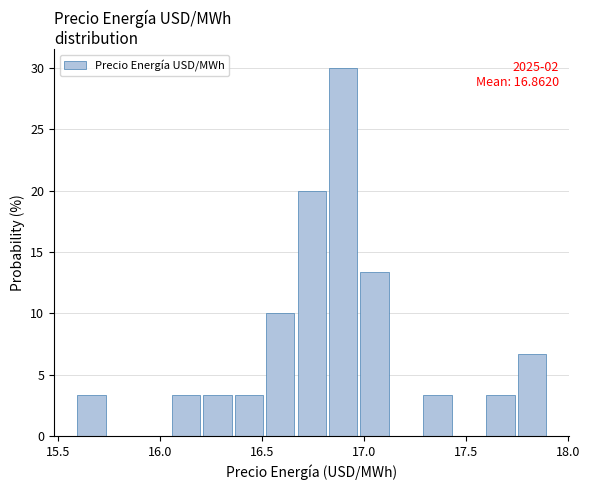

Read against the x-axis, roughly where is the centre of the tallest bar?

16.90